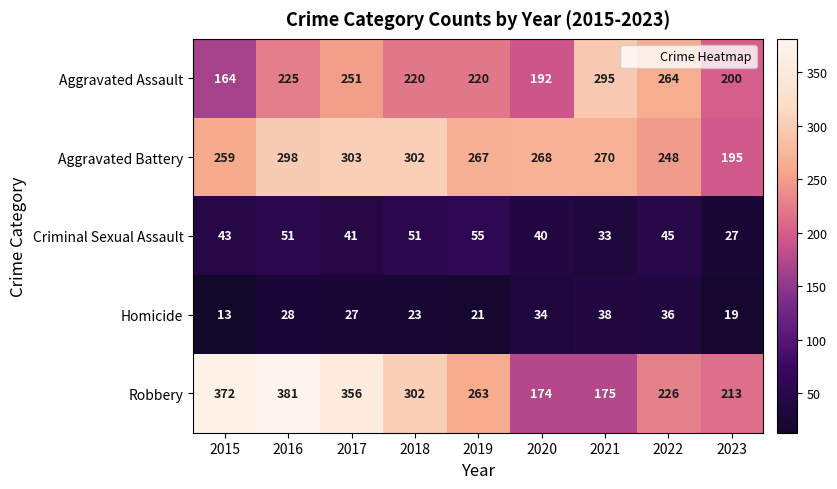

What is the minimum value shown in the chart?

13